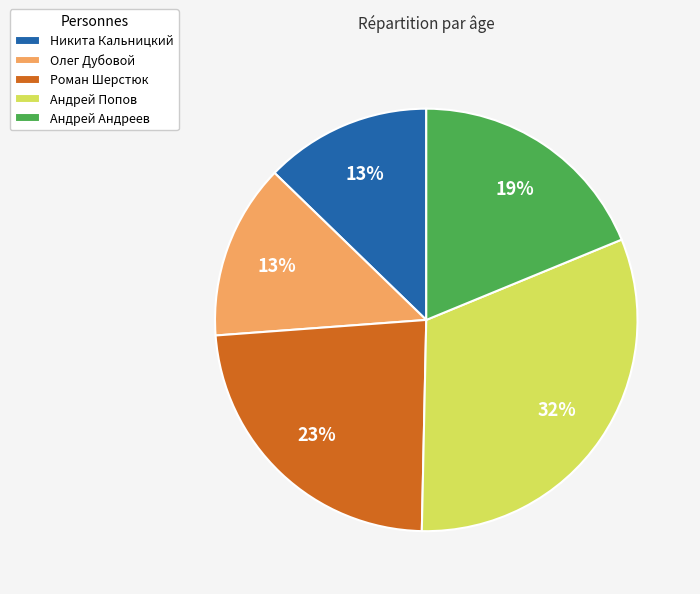

Combined, do Олег Дубовой and Андрей Андреев account for over 50%?

No